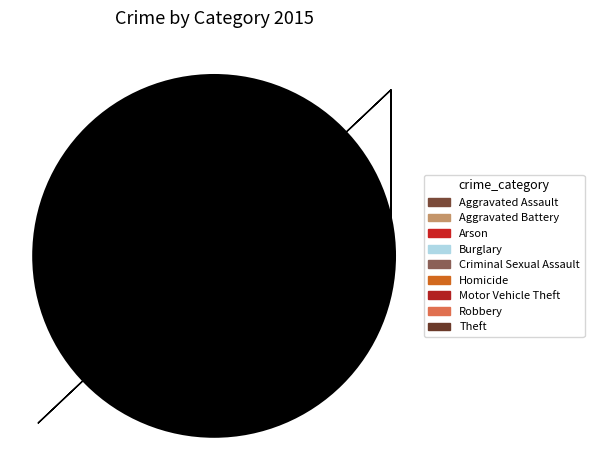

Does any single category account for the majority?

No